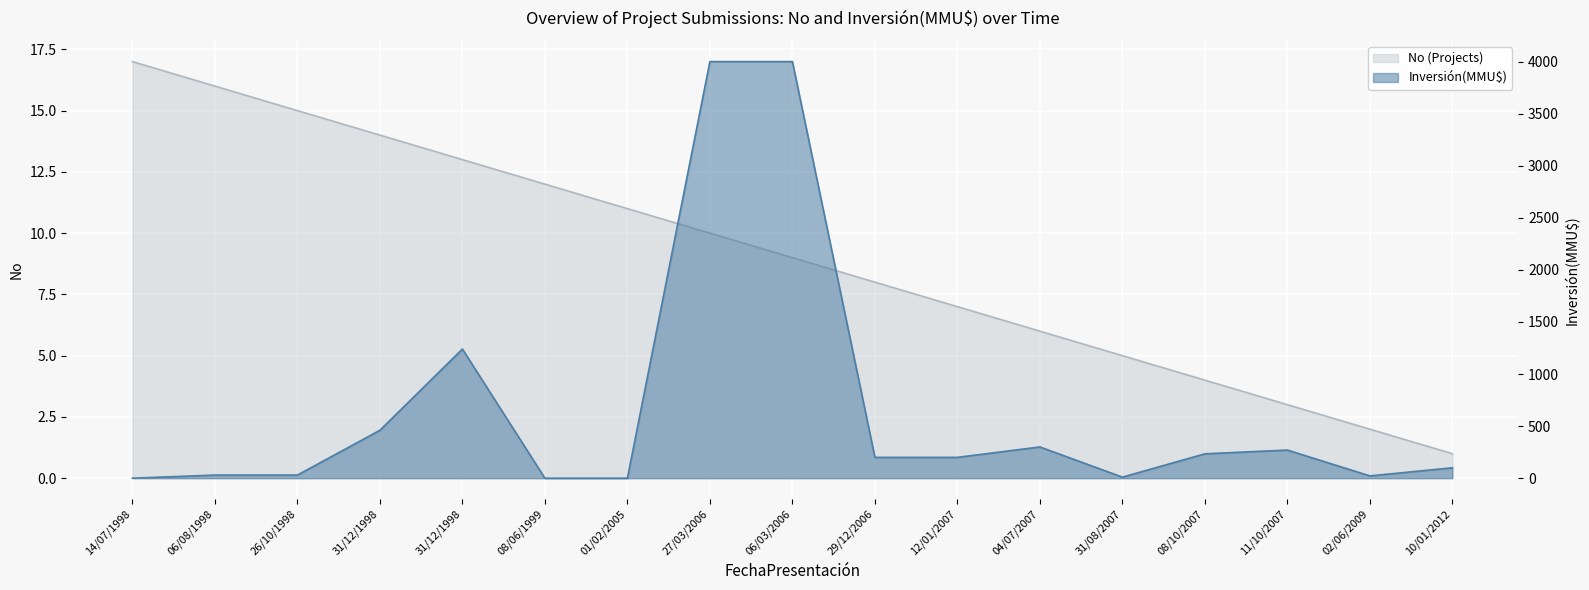

The Inversión(MMU$) series shows 284 at 31/12/1998. True or false?

False